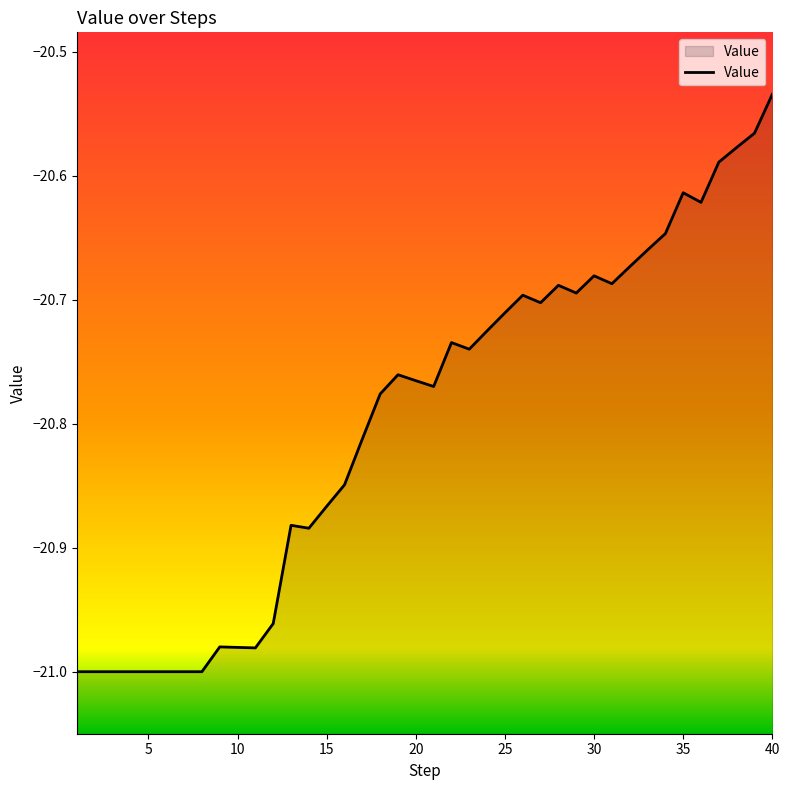

The value at 6 is -9.4. True or false?

False